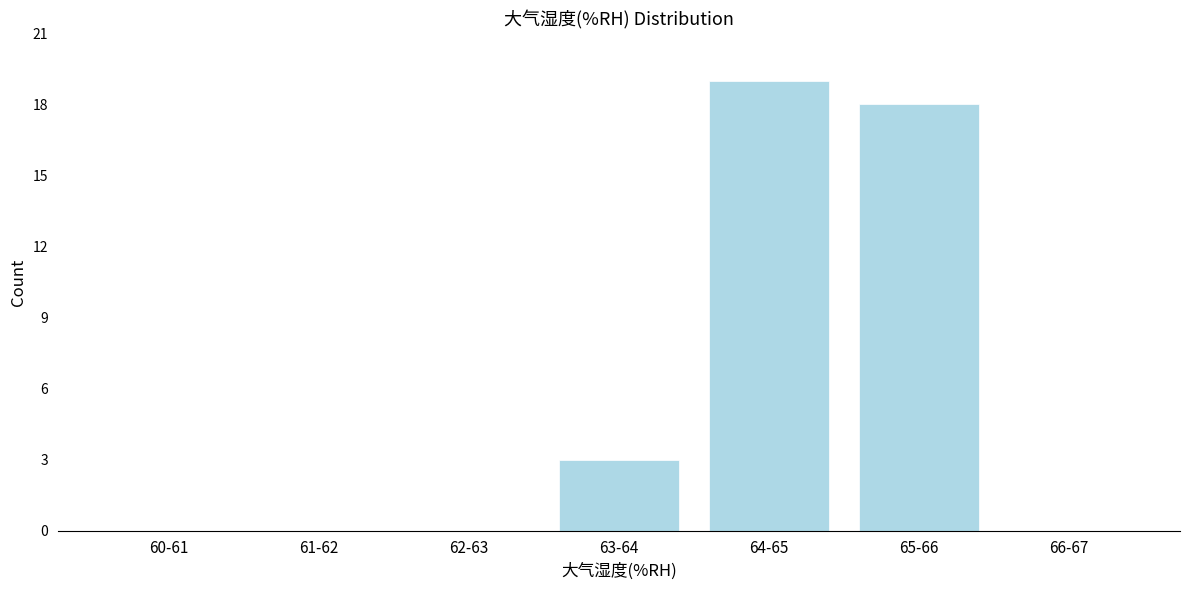

Reading left to right, what are all the values shown in this chart?

60-61=0	61-62=0	62-63=0	63-64=3	64-65=19	65-66=18	66-67=0